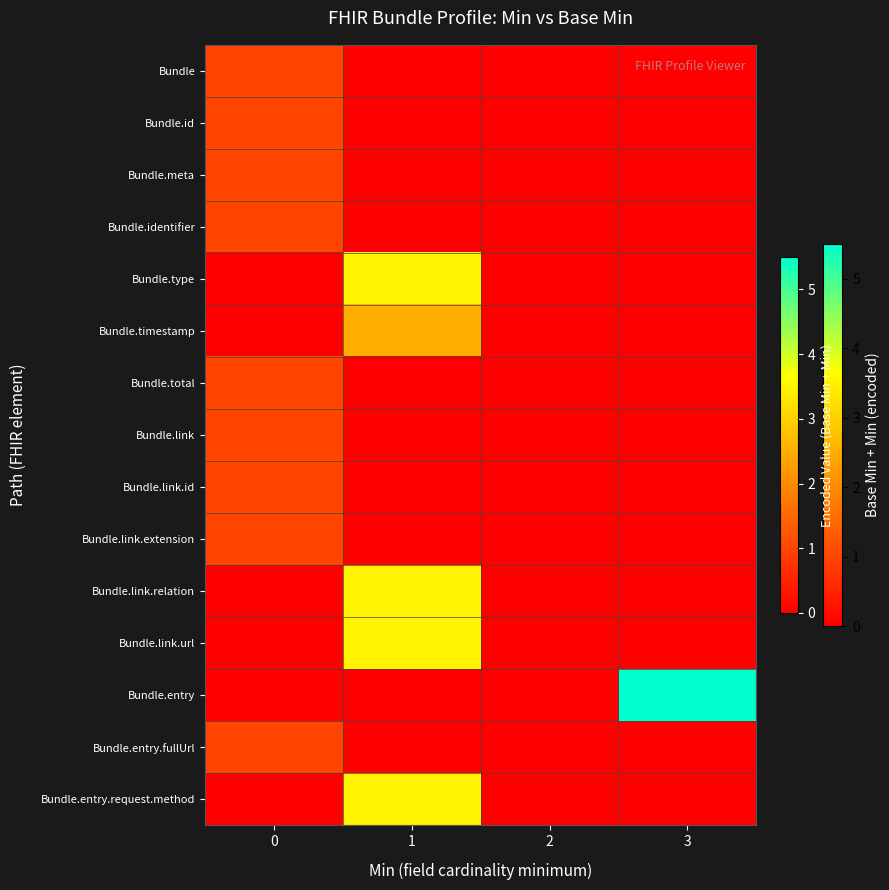

Reading left to right, list all the values displayed in this chart.

Bundle: 0=1.0	1=0.0	2=0.0	3=0.0
Bundle.id: 0=1.0	1=0.0	2=0.0	3=0.0
Bundle.meta: 0=1.0	1=0.0	2=0.0	3=0.0
Bundle.identifier: 0=1.0	1=0.0	2=0.0	3=0.0
Bundle.type: 0=0.0	1=3.5	2=0.0	3=0.0
Bundle.timestamp: 0=0.0	1=2.5	2=0.0	3=0.0
Bundle.total: 0=1.0	1=0.0	2=0.0	3=0.0
Bundle.link: 0=1.0	1=0.0	2=0.0	3=0.0
Bundle.link.id: 0=1.0	1=0.0	2=0.0	3=0.0
Bundle.link.extension: 0=1.0	1=0.0	2=0.0	3=0.0
Bundle.link.relation: 0=0.0	1=3.5	2=0.0	3=0.0
Bundle.link.url: 0=0.0	1=3.5	2=0.0	3=0.0
Bundle.entry: 0=0.0	1=0.0	2=0.0	3=5.5
Bundle.entry.fullUrl: 0=1.0	1=0.0	2=0.0	3=0.0
Bundle.entry.request.method: 0=0.0	1=3.5	2=0.0	3=0.0